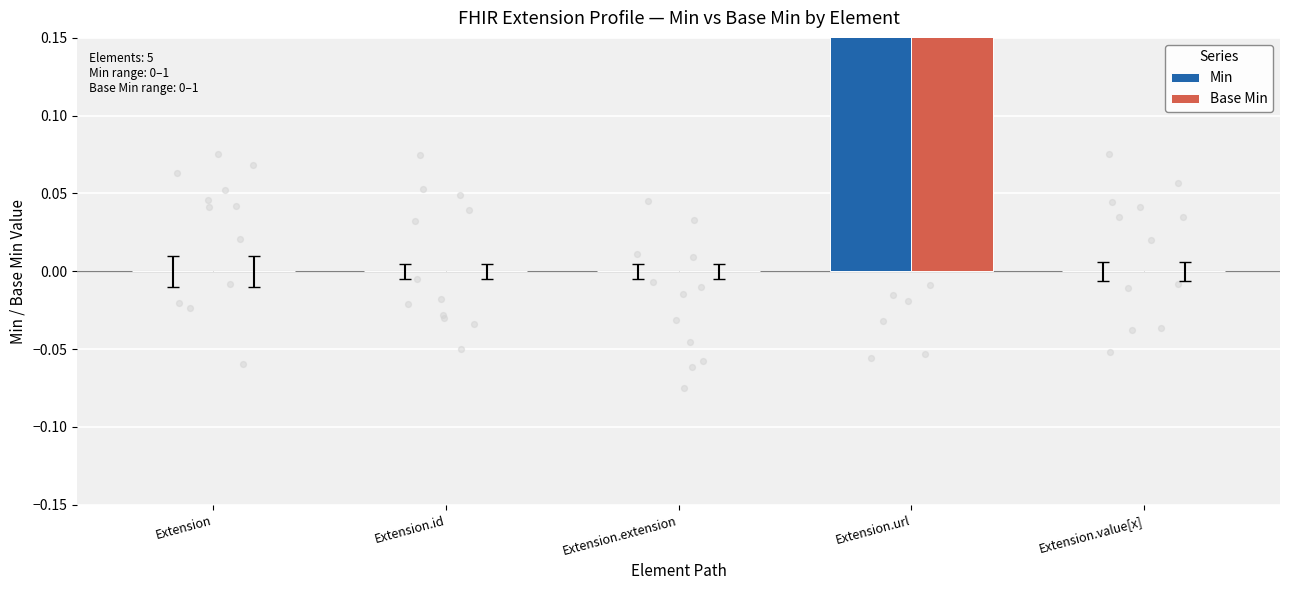

What are all the series names shown in the legend?

Min, Base Min